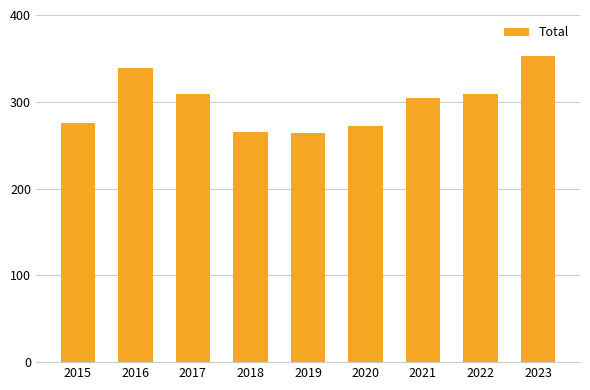

What is the difference between the maximum and minimum values?

89